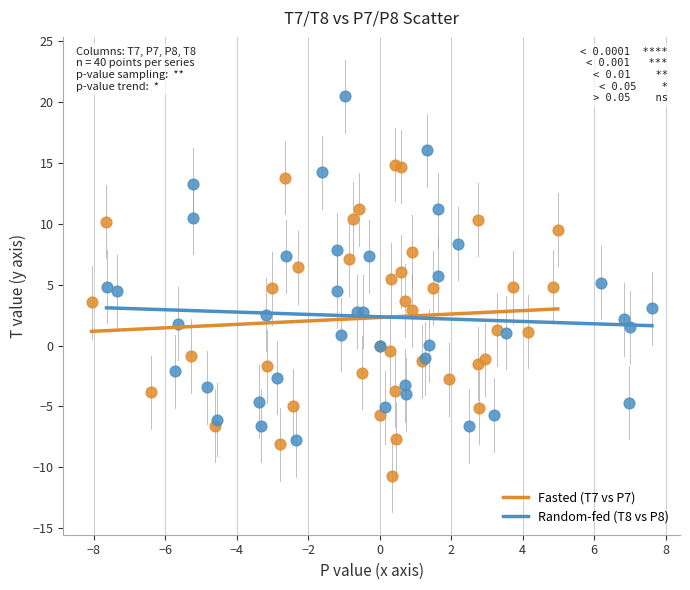

Which series contains the lowest Y value?

Fasted (T7 vs P7)